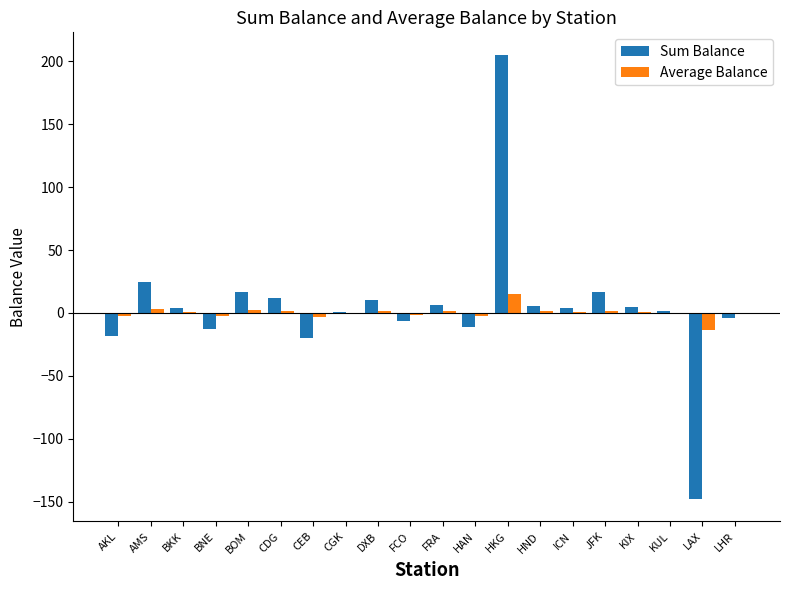

At which category is the sum across all series the highest?

HKG